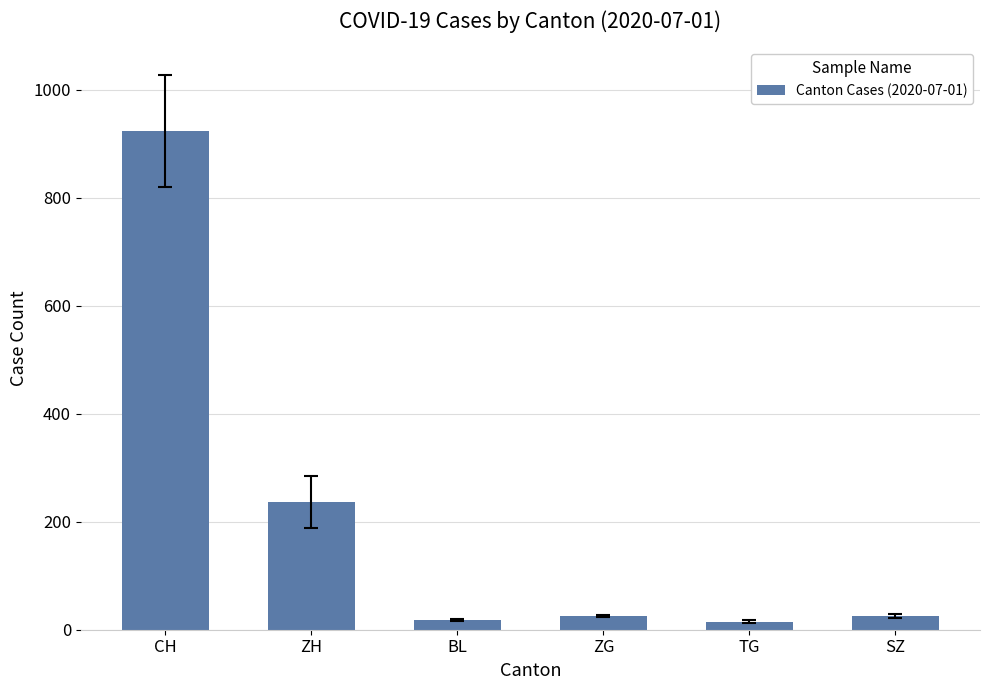

How many bars are there in total?

6